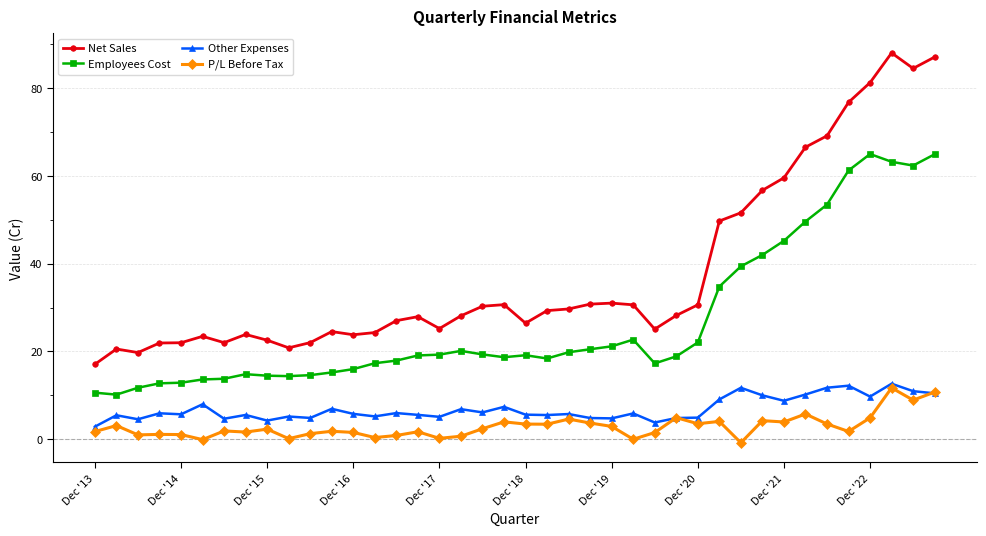

Which series has the widest spread of values?

Net Sales